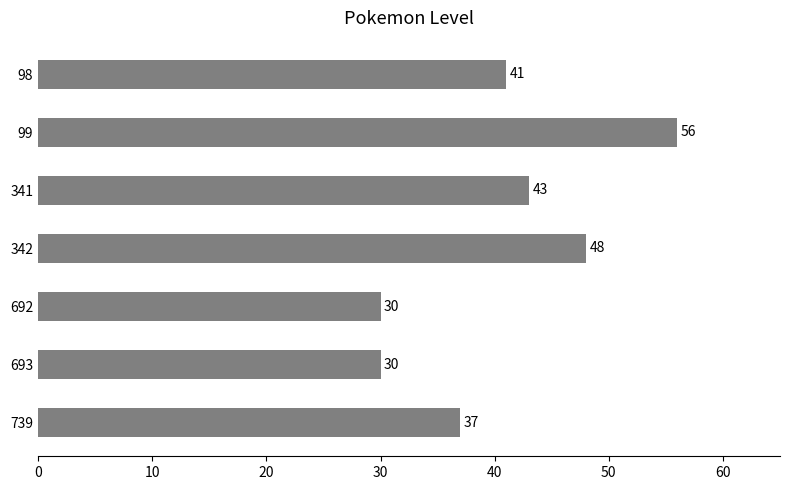

Are the bars horizontal?

Yes